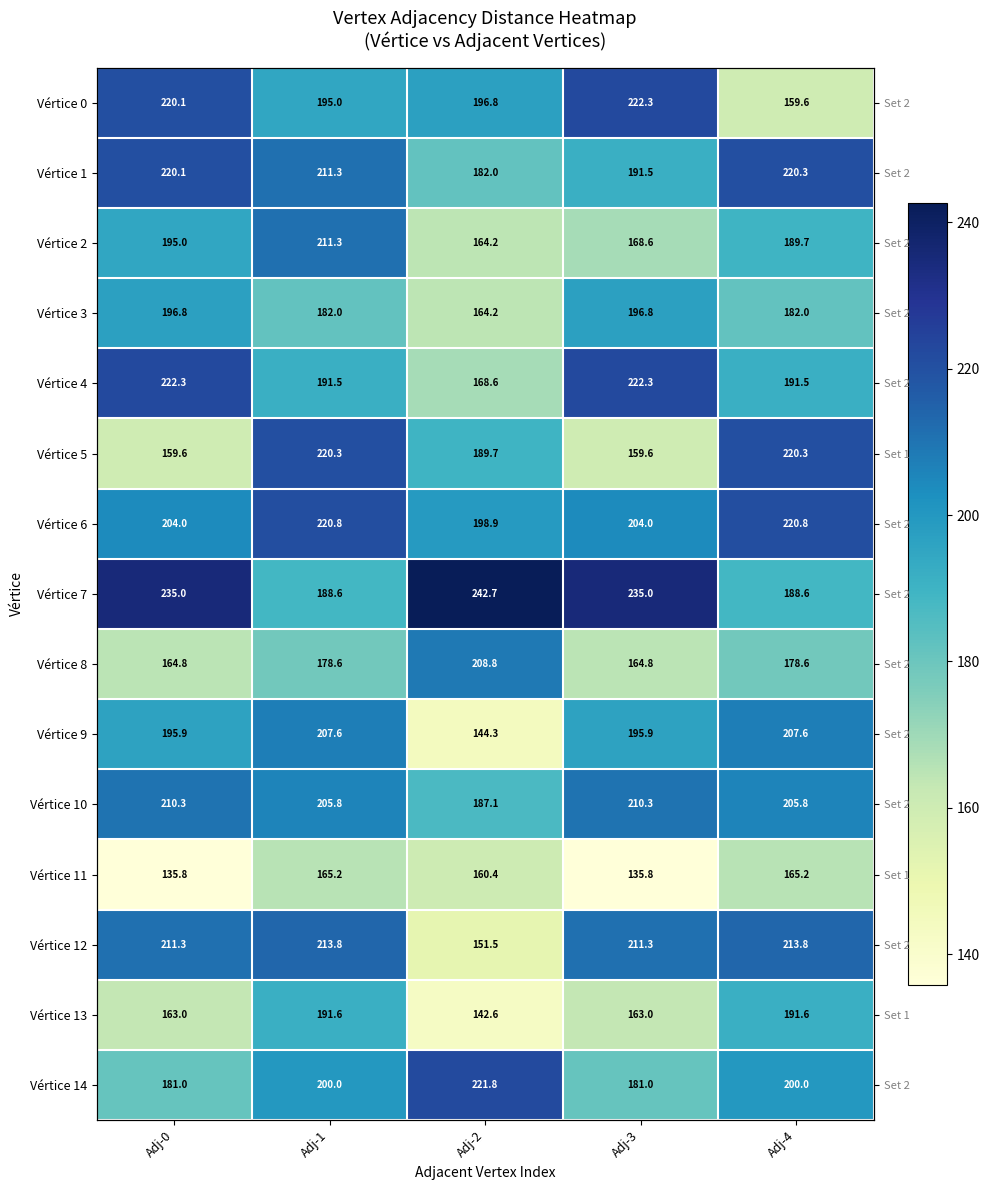

What is the minimum value shown in the chart?

135.8